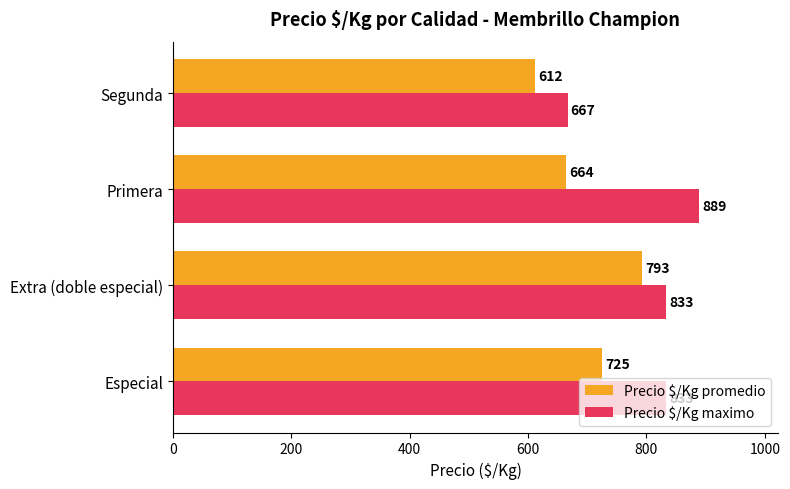

At which category is the sum across all series the highest?

Extra (doble especial)